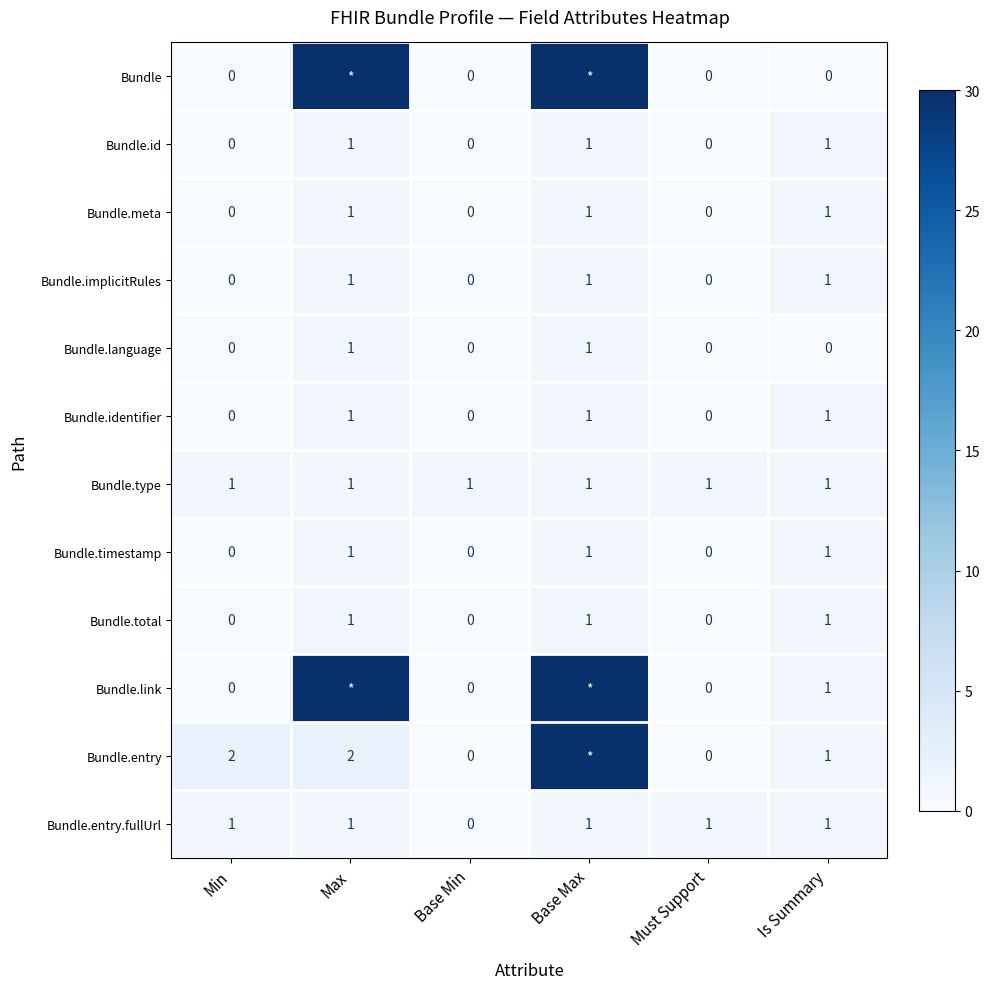

What is the total value across all series at Base Min?

1